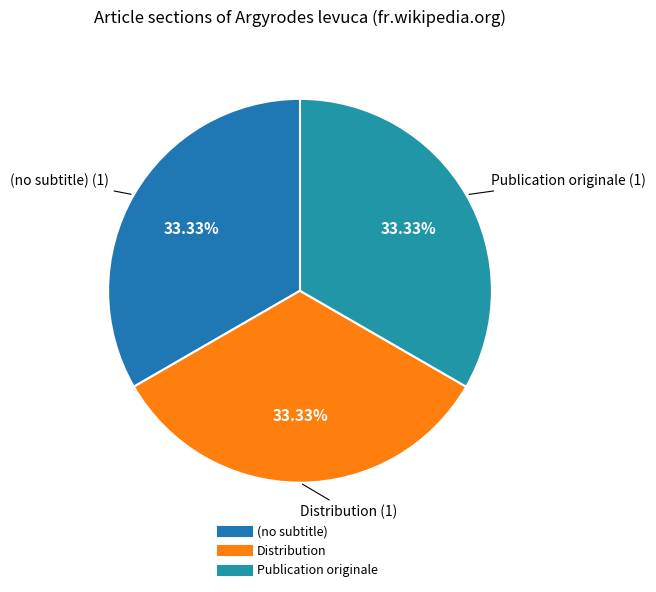

To the nearest percent, what is the combined percentage of Distribution and (no subtitle)?

67%